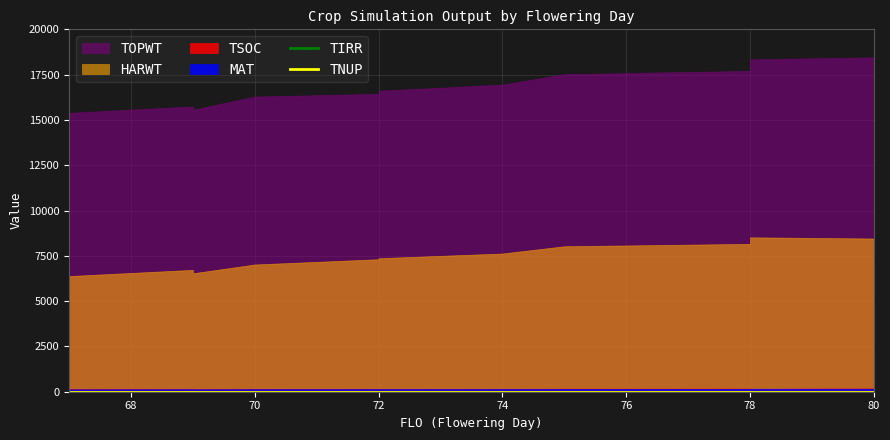

At how many categories does at least one series exceed 6216?

14